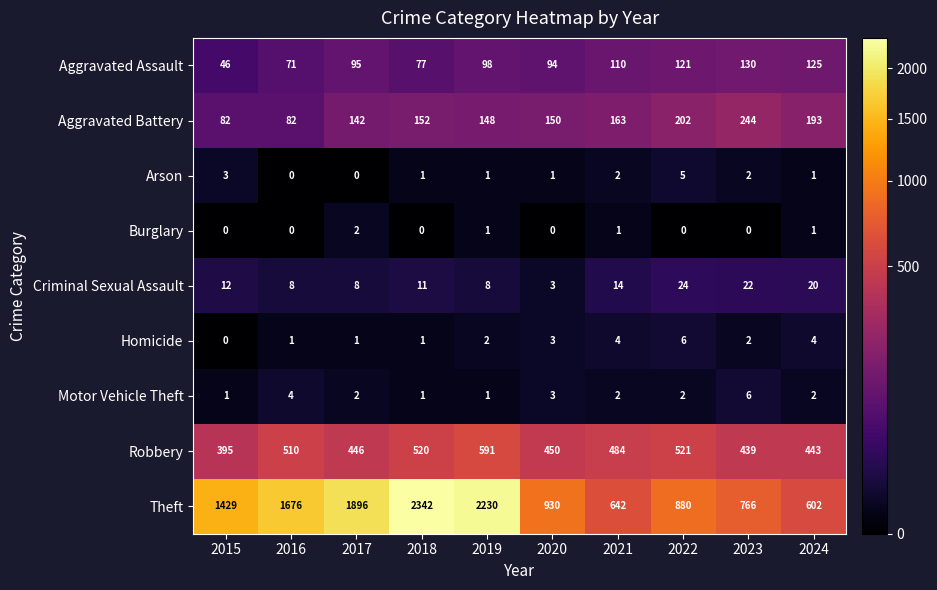

Is it true that Robbery equals 659 at 2015?

False